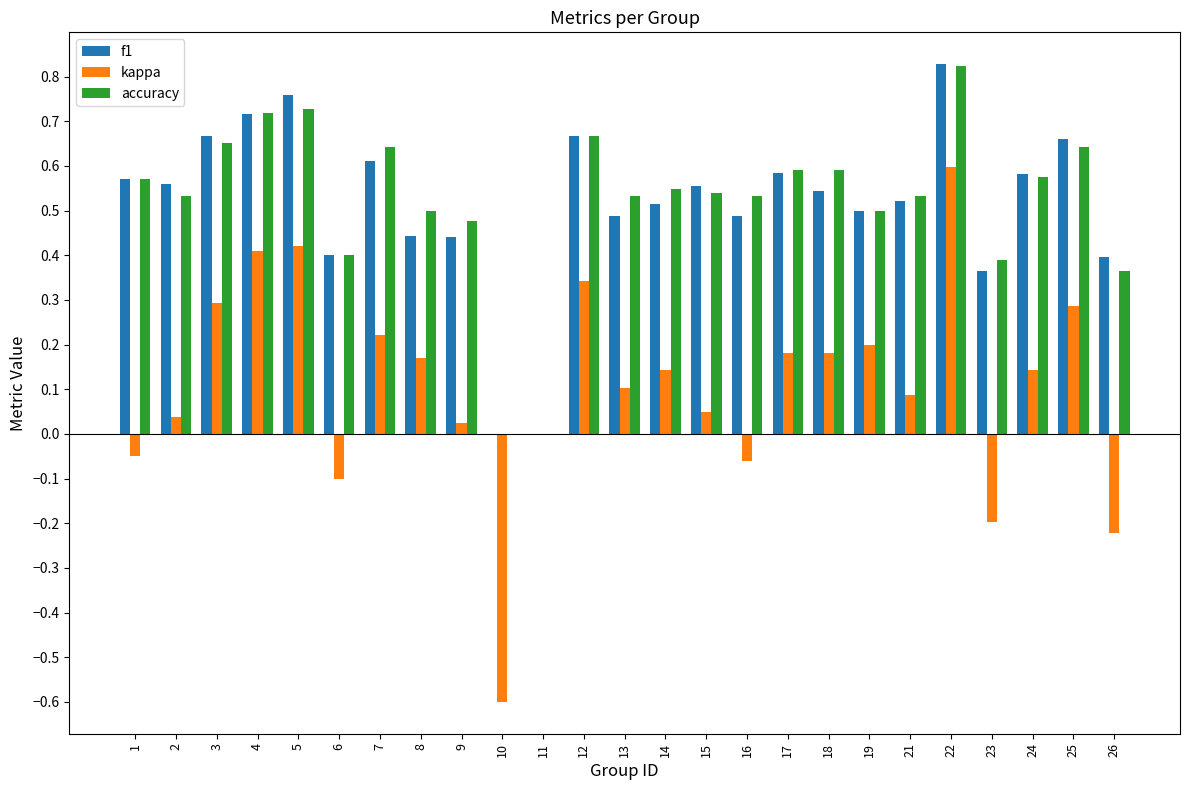

Is it true that accuracy equals 0.2 at 15?

False